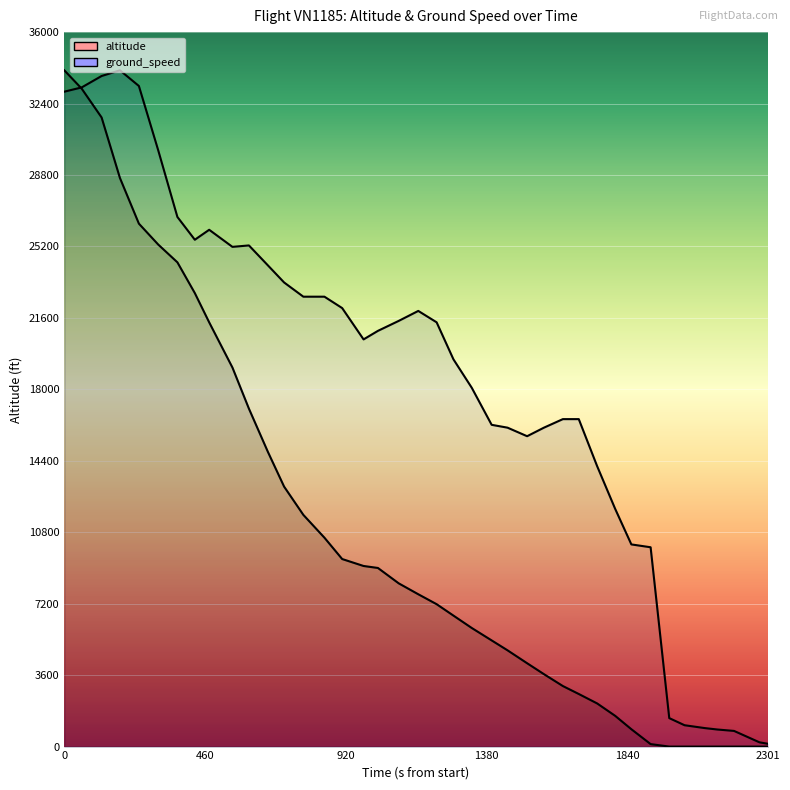

Which series has the widest spread of values?

altitude